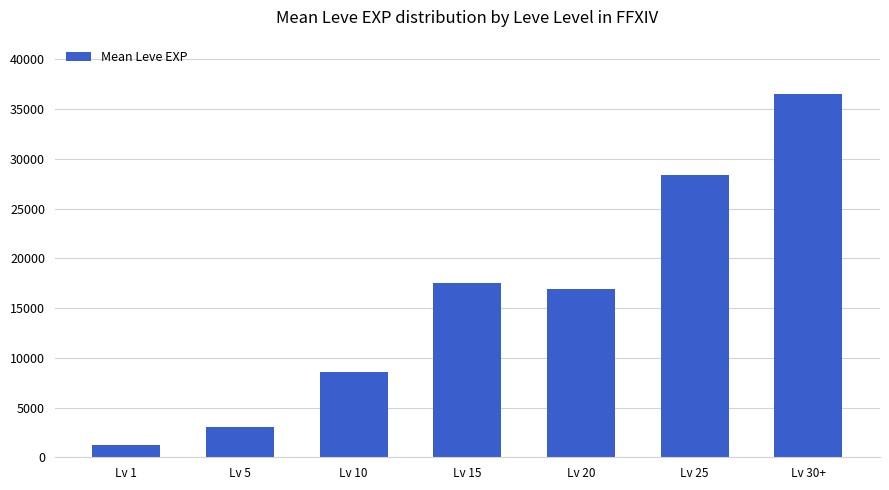

What is the average value?

16013